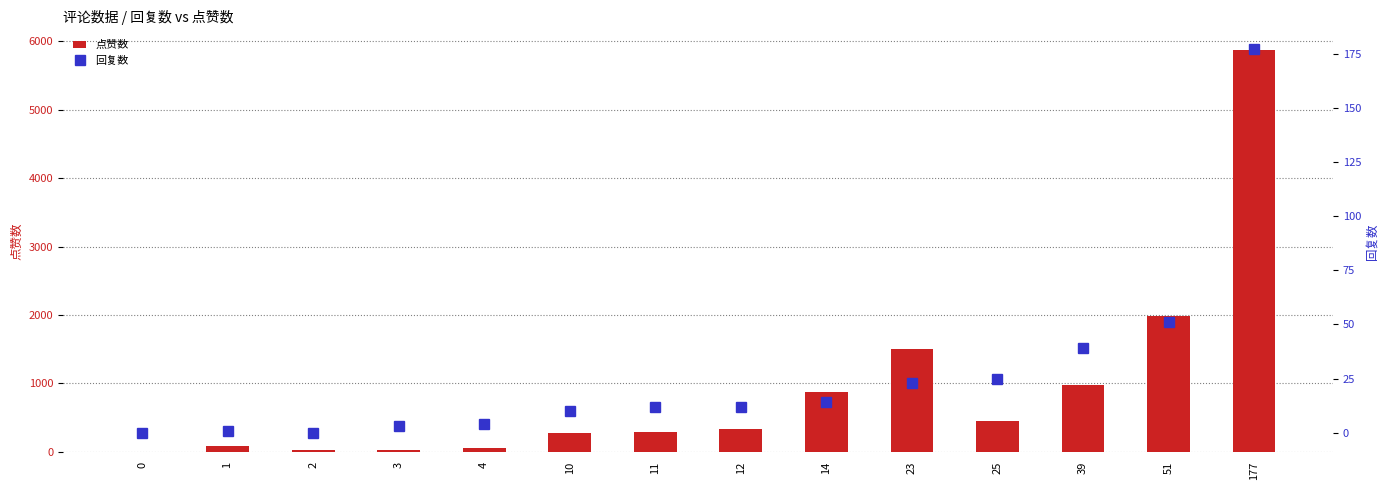

What are all the series names shown in the legend?

点赞数, 回复数